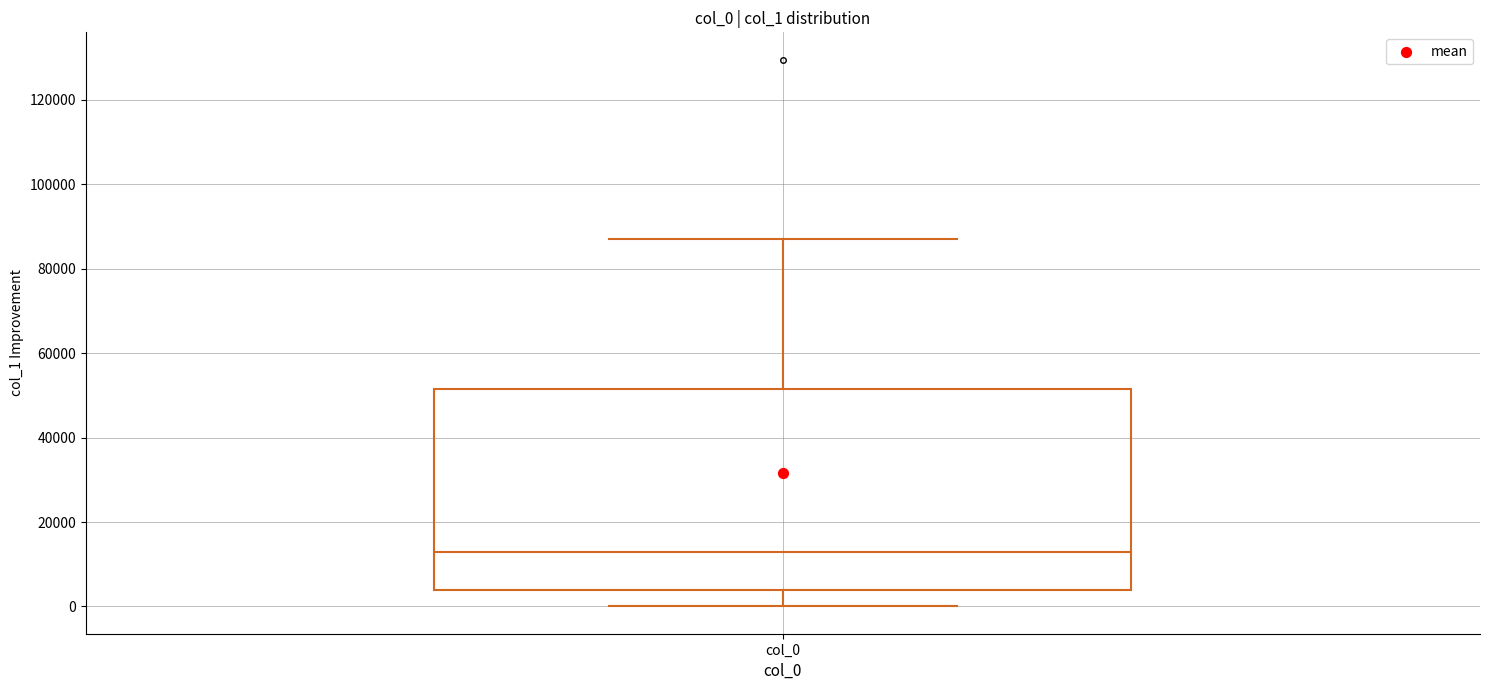

Transcribe this box plot: give where the median line is, the range the box spans, and where the two whiskers end, as read against the y-axis. The values are not printed on the chart, so give them approximately, as read against the axis.

median 12000, box 4000 to 52000, whiskers 0 to 88000